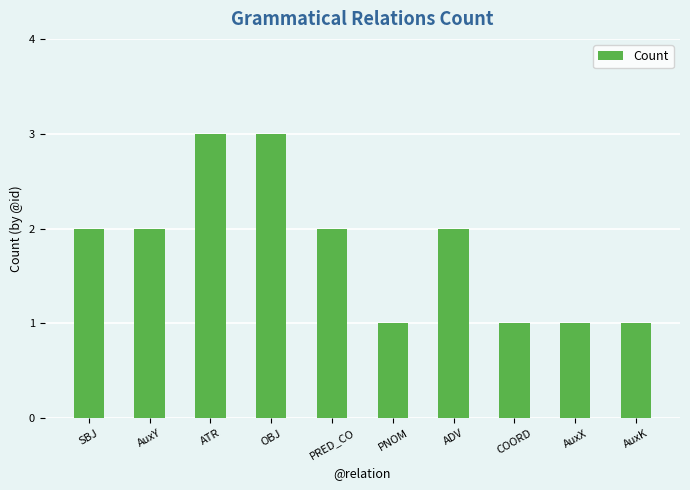

What is the greatest value displayed?

3